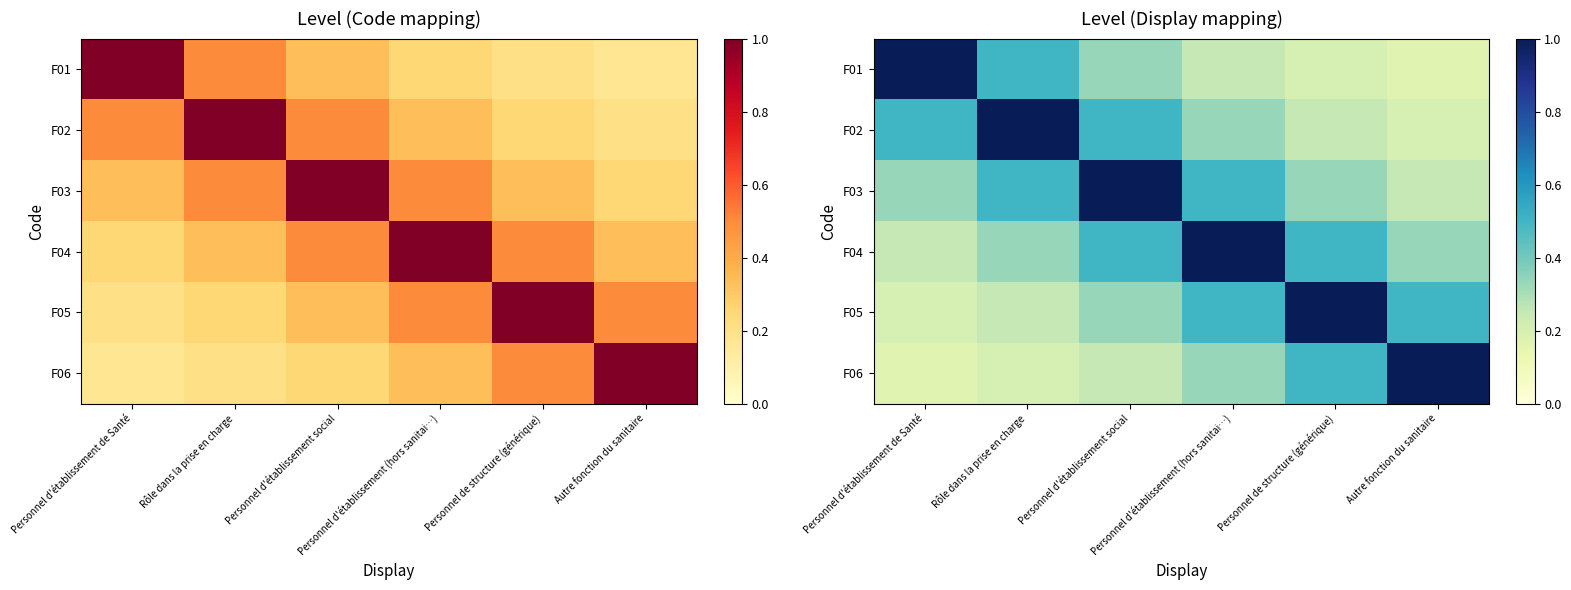

What is the difference between the second highest and second lowest values in the F02 series?

0.2